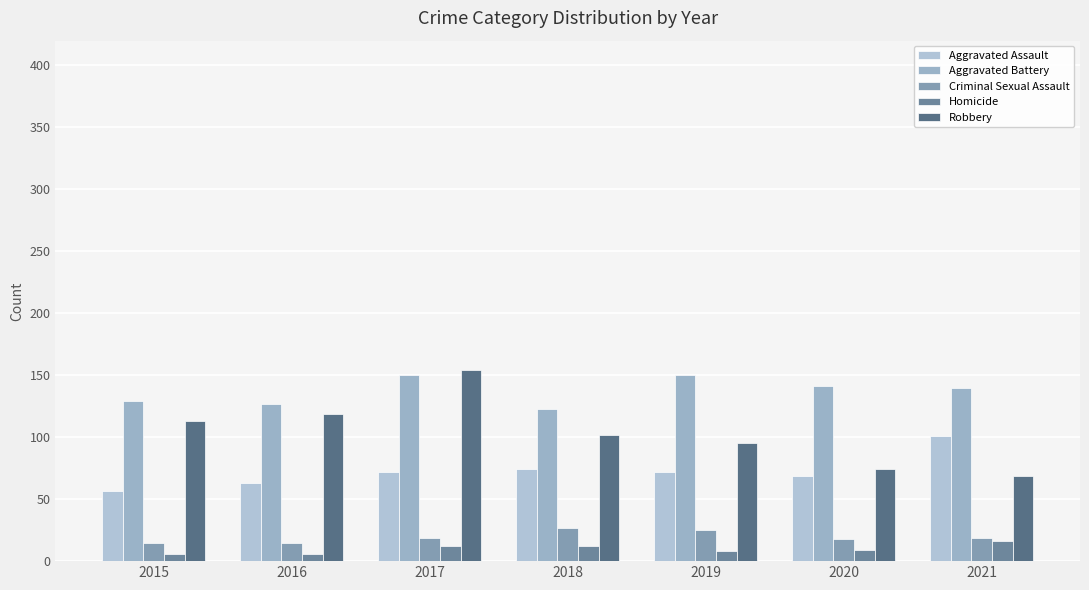

What value does the Aggravated Assault series have at 2016?

63